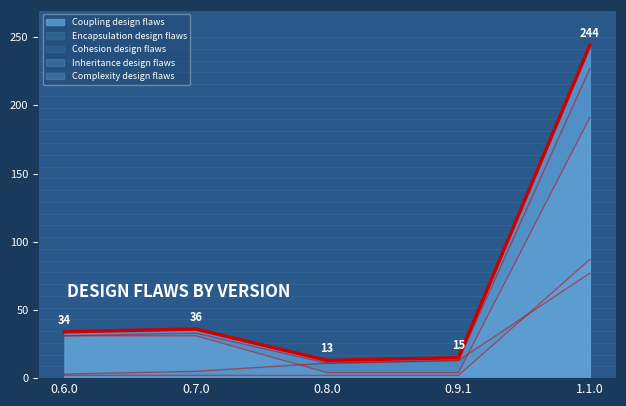

At which category is the sum across all series the highest?

1.1.0